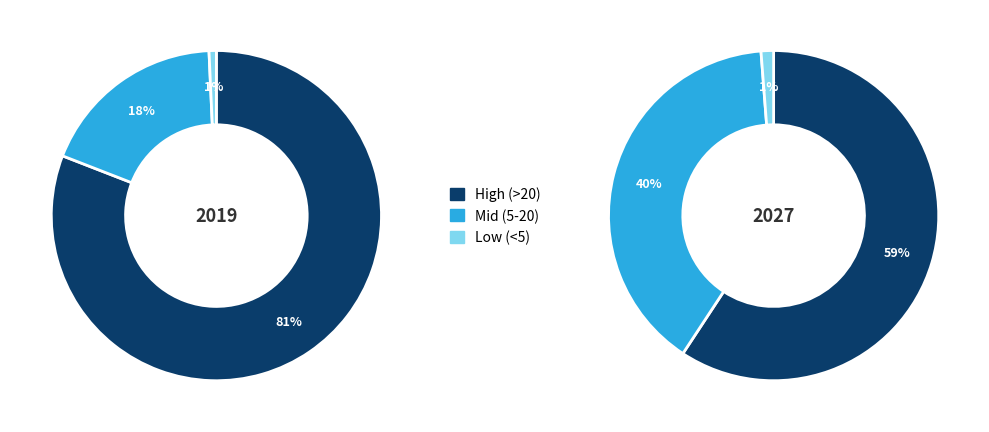

True or false: 0 accounts for 11% of the total.

False